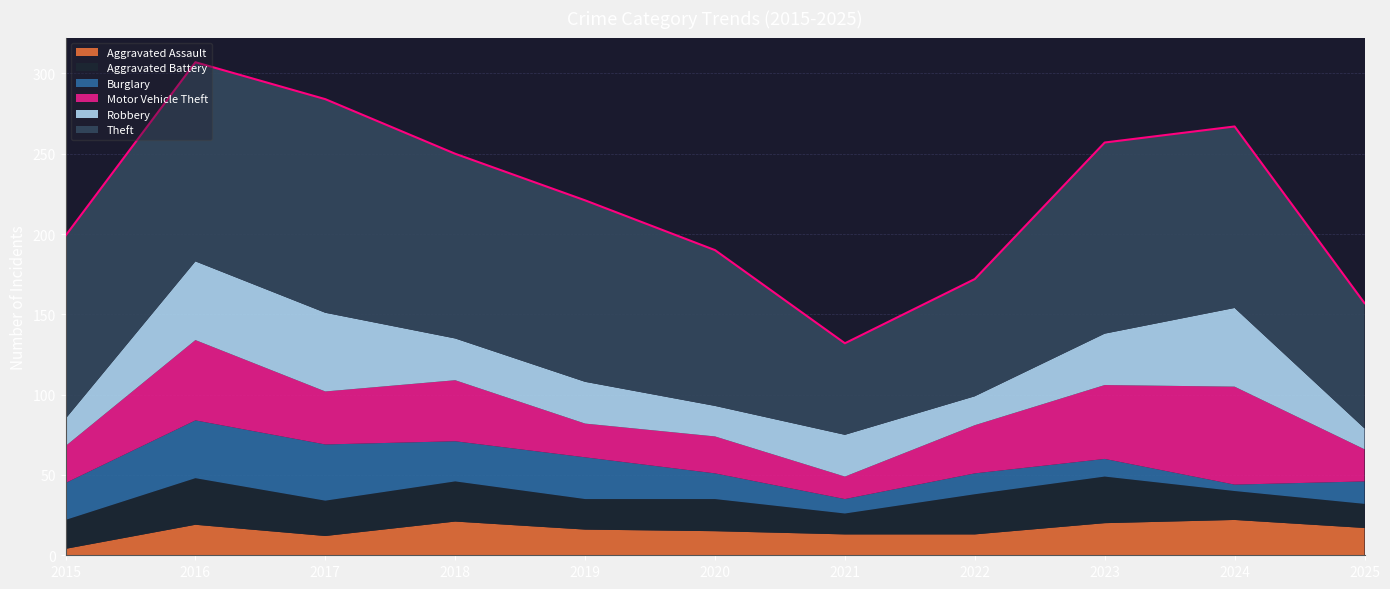

Where do Aggravated Battery and Burglary first cross each other?

2019 and 2020